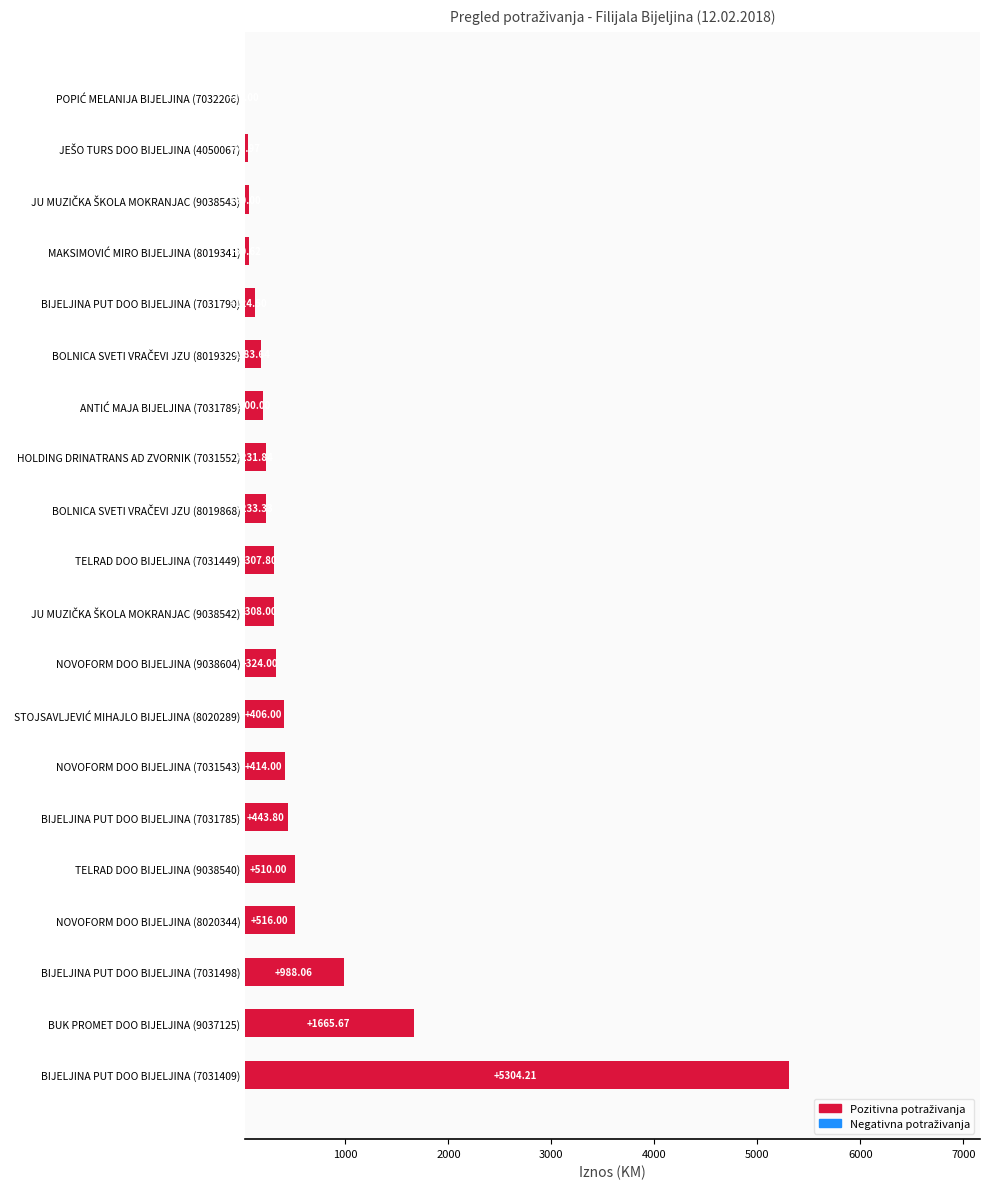

Which has a higher value, BIJELJINA PUT DOO BIJELJINA (7031409) or NOVOFORM DOO BIJELJINA (8020344)?

BIJELJINA PUT DOO BIJELJINA (7031409)